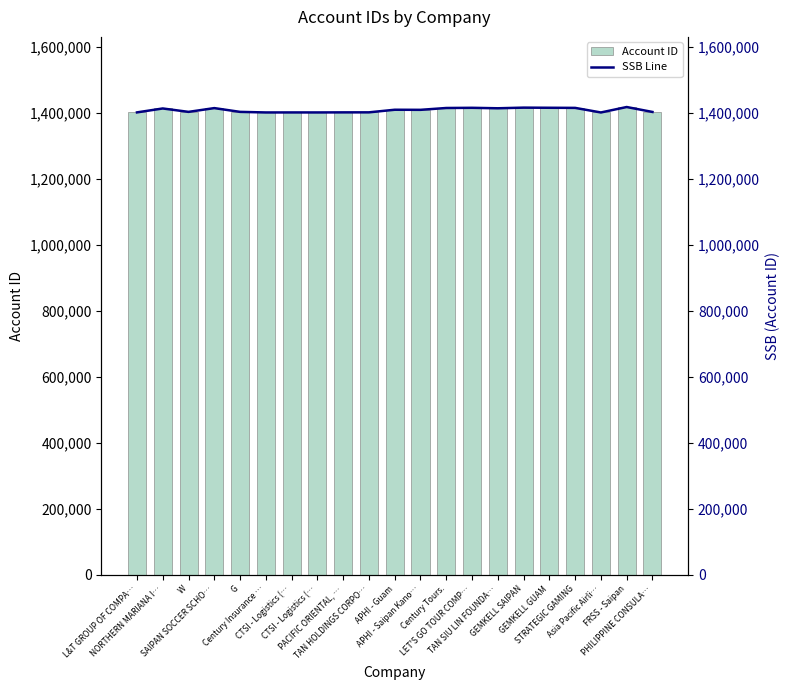

Rank the categories by SSB Line value from lowest to highest.

Asia Pacific Airli…, Century Insurance …, CTSI - Logistics (…, CTSI - Logistics (…, L&T GROUP OF COMPA…, PACIFIC ORIENTAL, …, TAN HOLDINGS CORPO…, PHILIPPINE CONSULA…, G, W, APHI - Saipan Kano…, APHI - Guam, NORTHERN MARIANA I…, TAN SIU LIN FOUNDA…, SAIPAN SOCCER SCHO…, Century Tours., STRATEGIC GAMING, LET'S GO TOUR COMP…, GEMKELL GUAM, GEMKELL SAIPAN, FRSS - Saipan